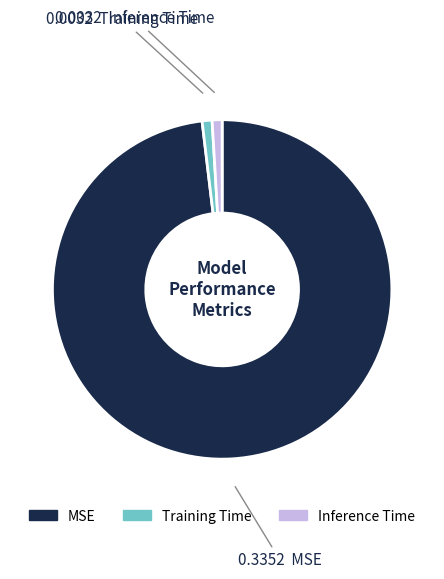

Do Training Time and MSE together represent more than half of the pie?

Yes